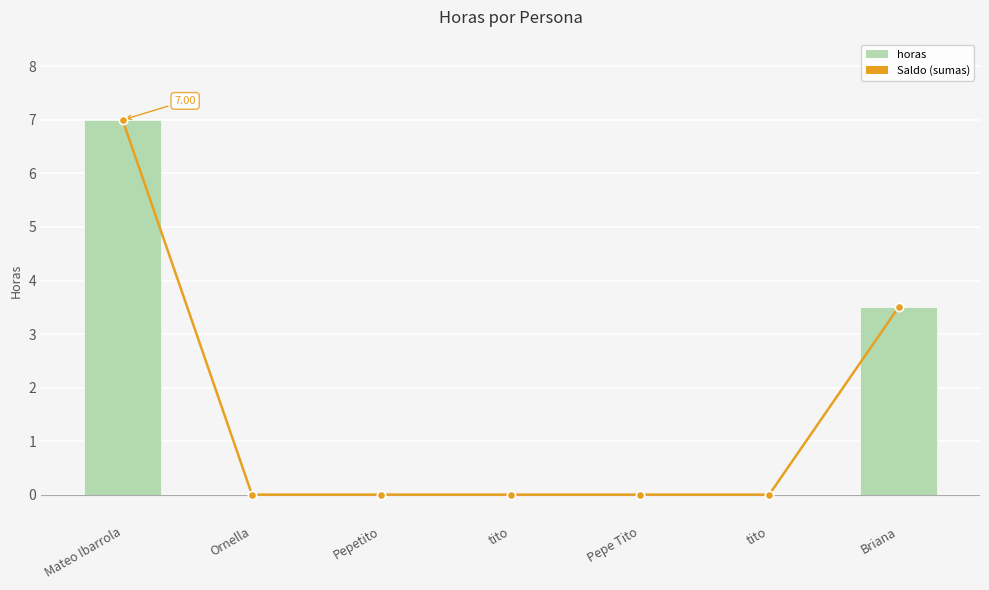

At which category does the chart reach its peak across all series?

Mateo Ibarrola